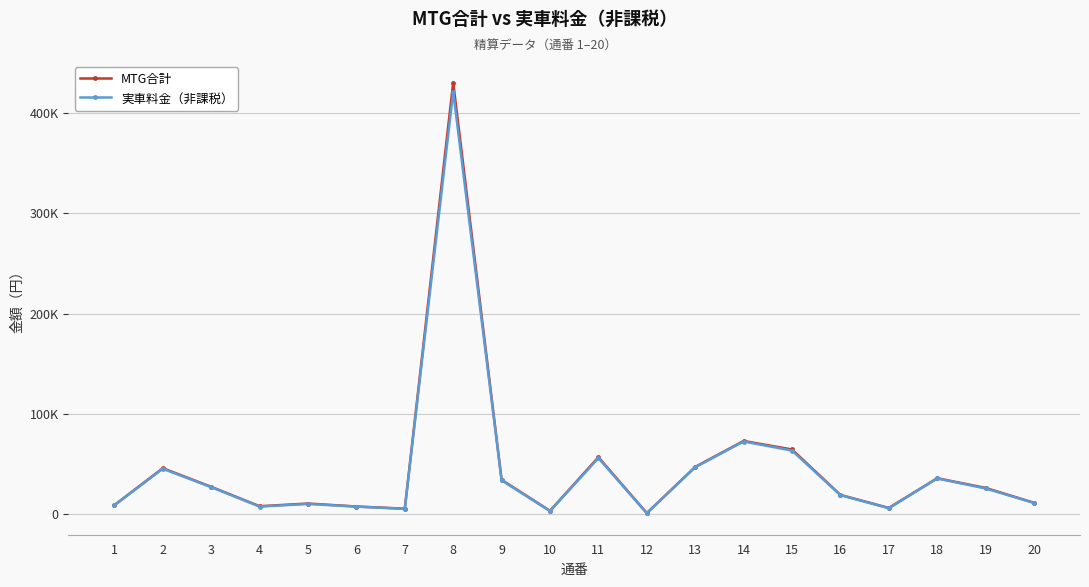

Rank the categories by 実車料金（非課税） value from highest to lowest.

8, 14, 15, 11, 13, 2, 18, 9, 3, 19, 16, 20, 5, 1, 4, 6, 17, 7, 10, 12